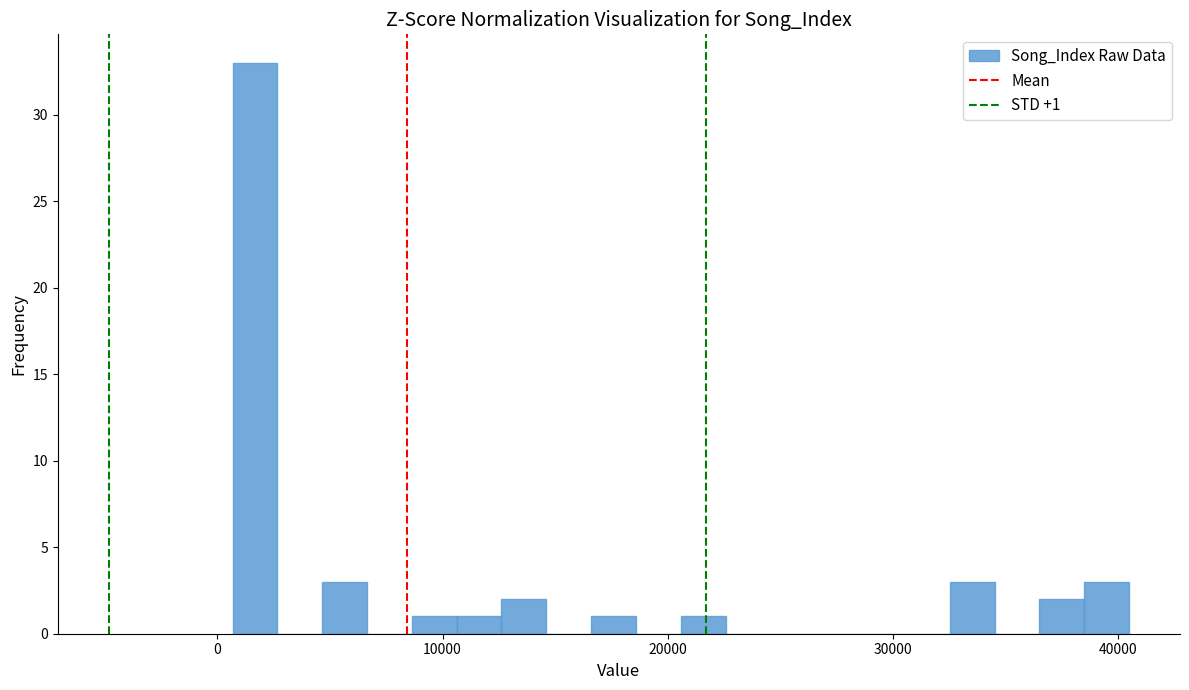

Around what value on the x-axis is the tallest bar? Give the approximate position of its centre, as read against the axis.

2000